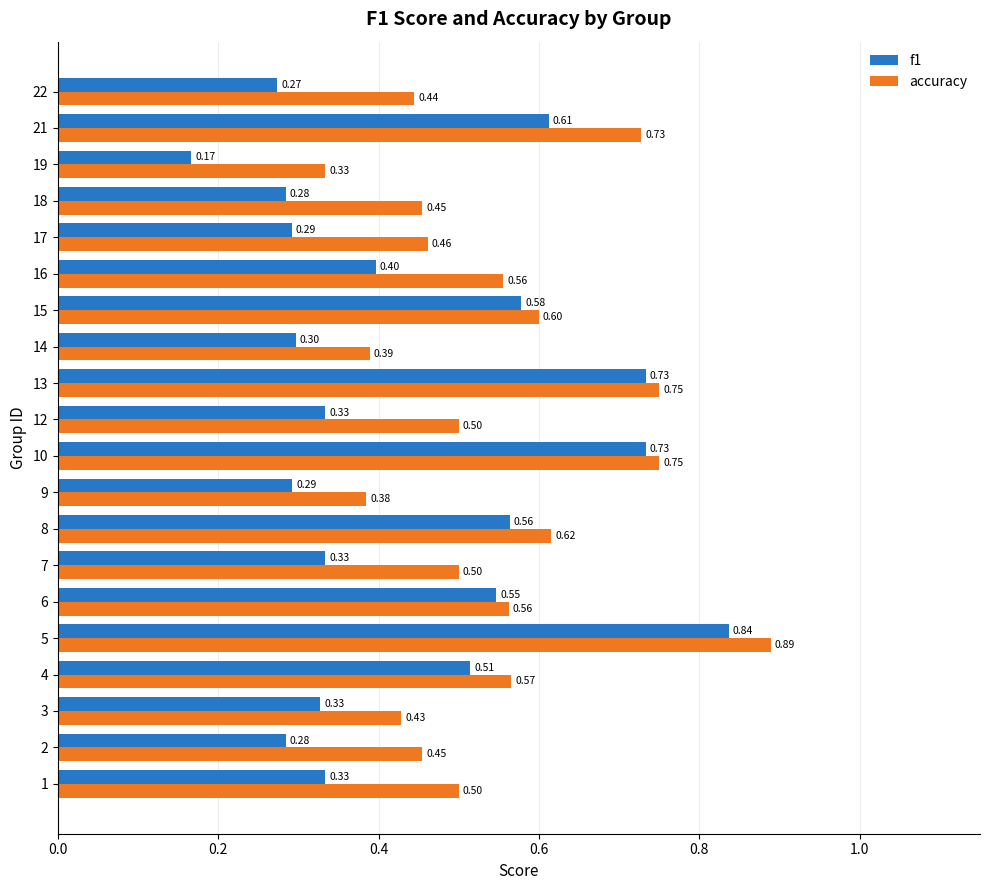

Which category has the highest value across all series?

5